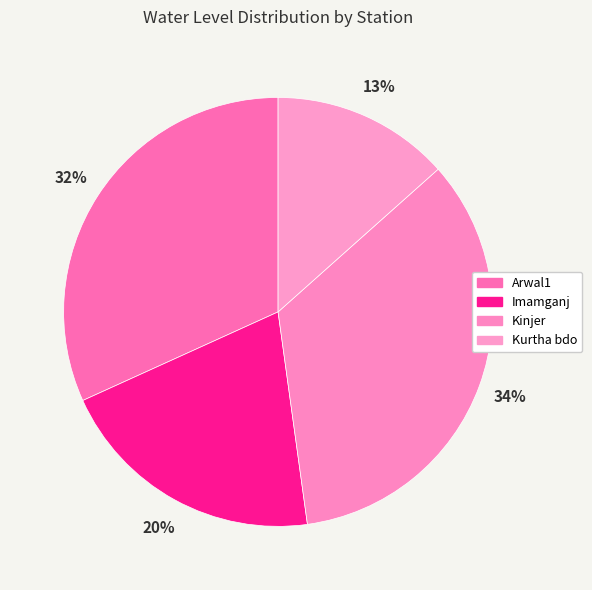

What is the change in value from Imamganj to Kinjer?

+2.4